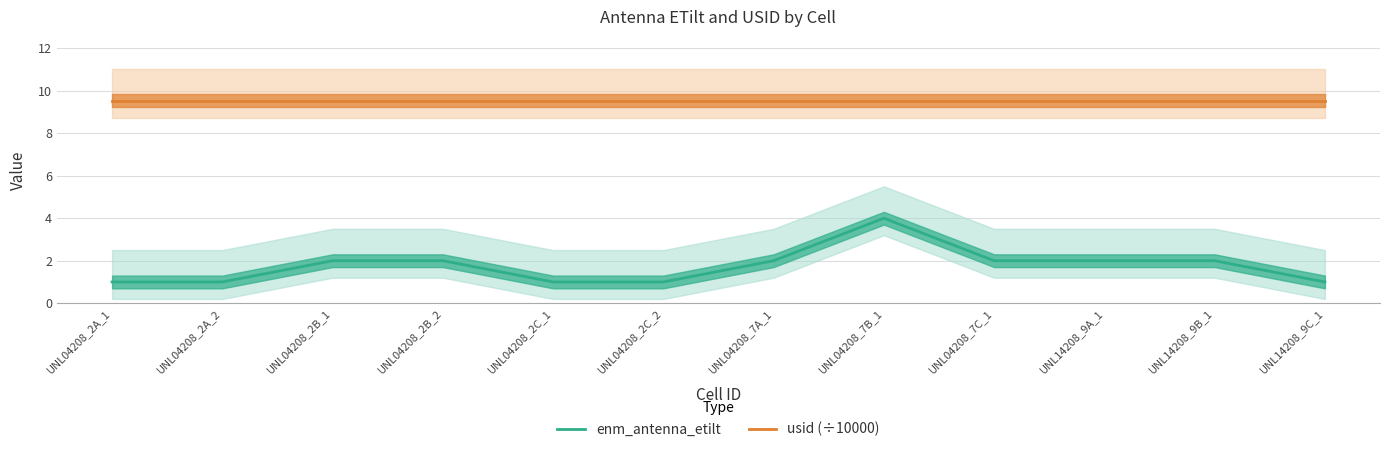

What is the total value across all series at UNL04208_2B_1?

11.5